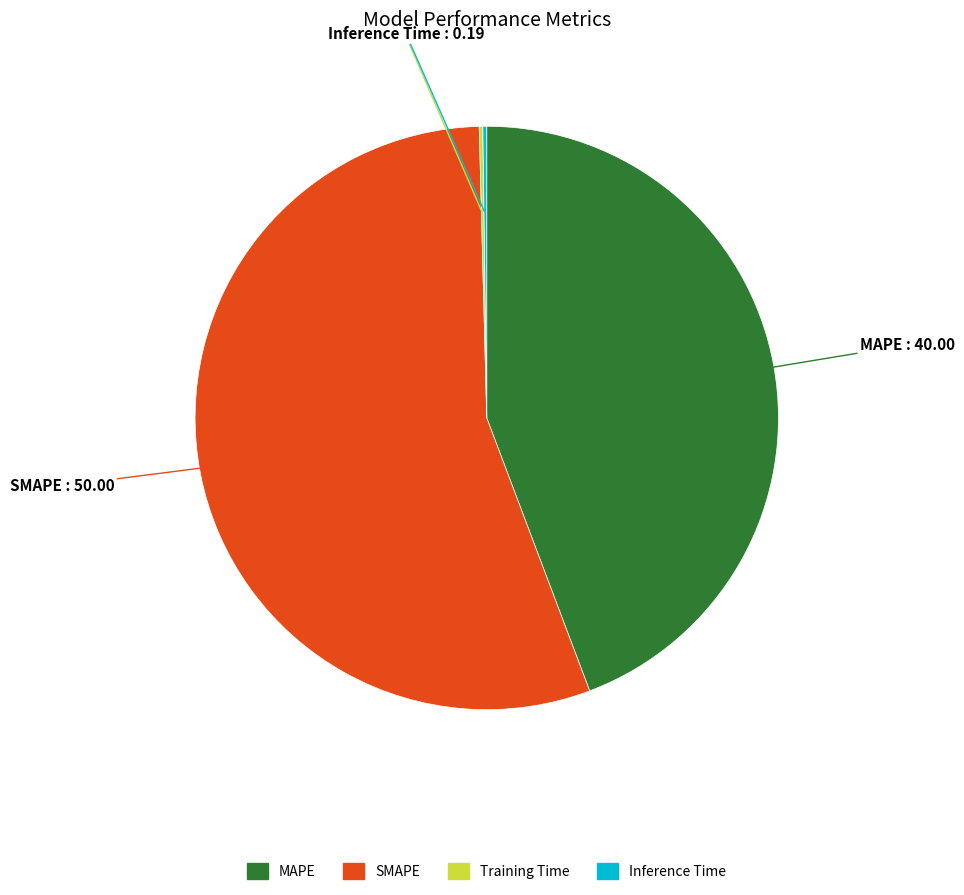

Is there a majority slice in this chart?

Yes